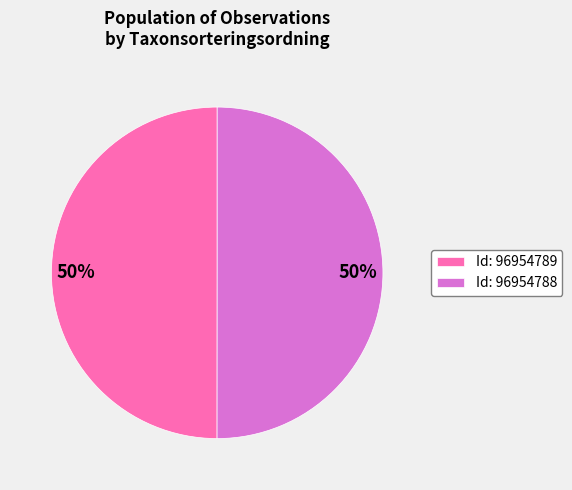

The Id: 96954789 slice represents 50% of the pie. True or false?

True